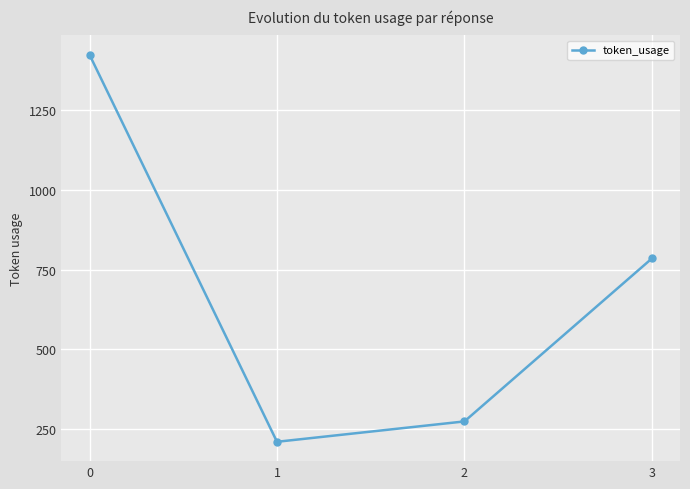

How many lines are shown in the chart?

1